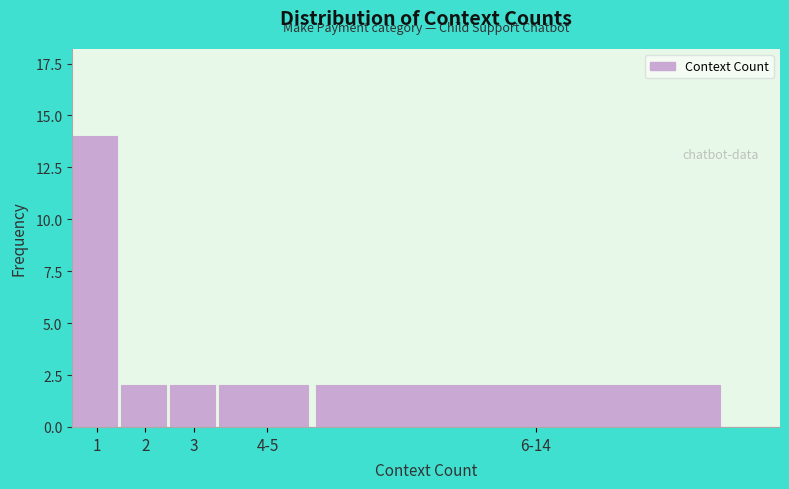

Reading left to right, list all the values displayed in this chart.

14	2	2	2	2